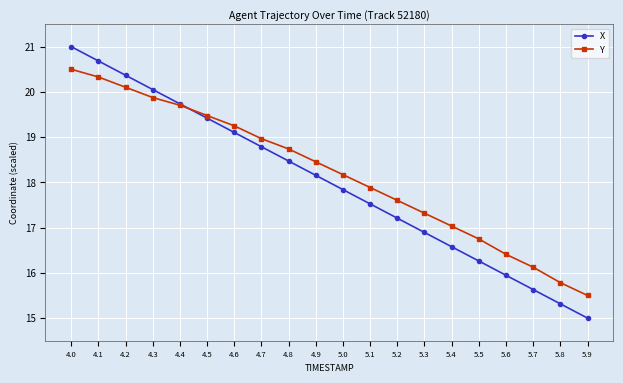

What is the value of the X point at the 18th from the left?

15.6